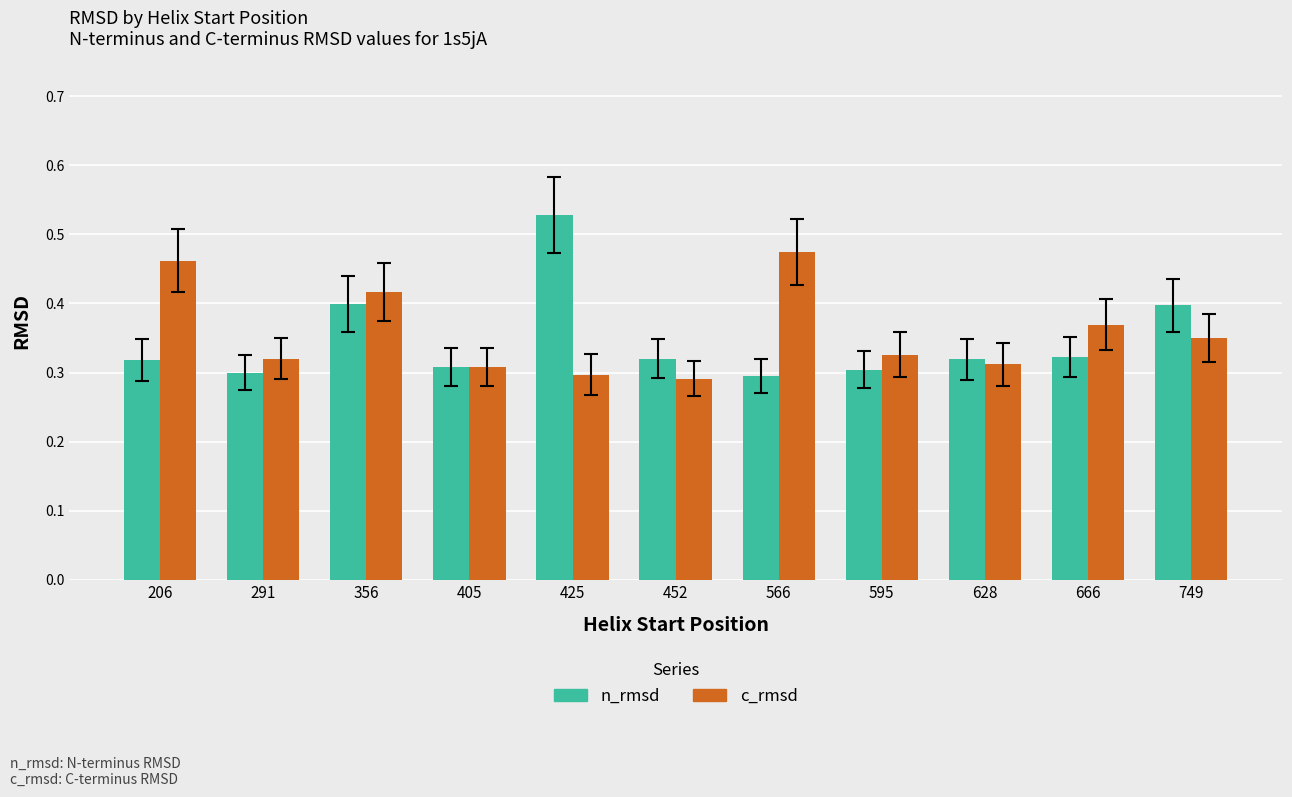

Rank the series by their maximum value, from lowest to highest.

c_rmsd, n_rmsd